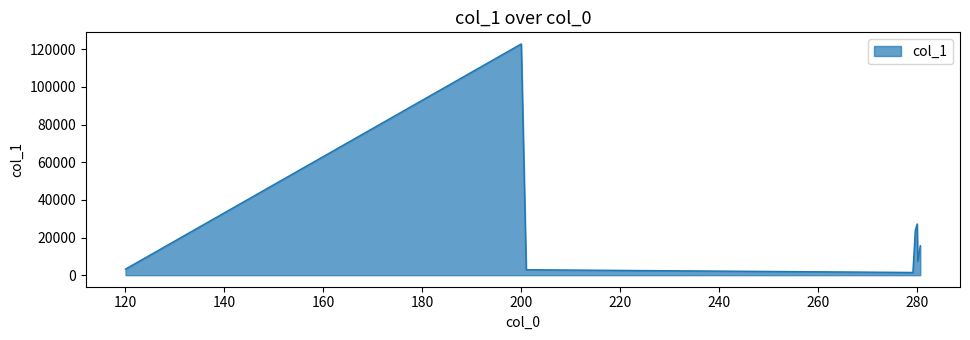

What is the difference between the maximum and minimum values?

121461.2